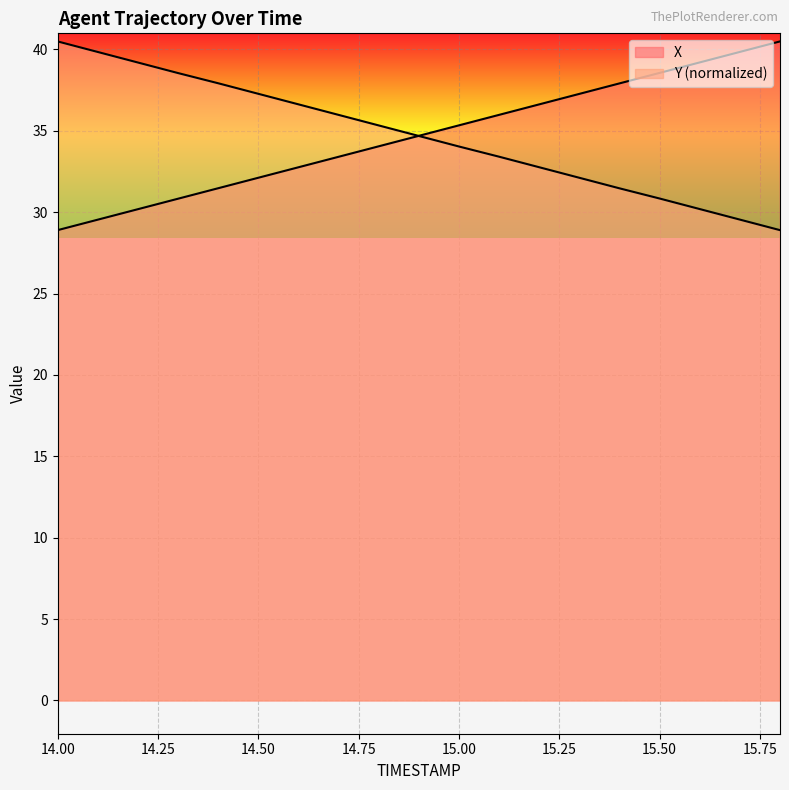

How many lines are shown in the chart?

2